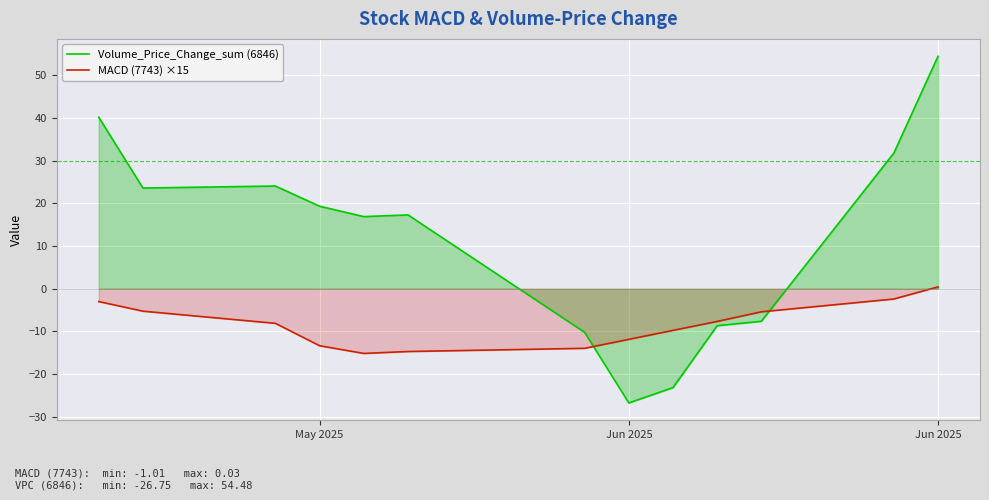

Reading left to right, extract all data points from this chart.

Volume_Price_Change_sum (6846): 40.2	23.6	24.1	19.3	16.9	17.3	-10.2	-26.8	-23.2	-8.7	-7.6	31.8	54.5
MACD (7743) ×15: -3.0	-5.2	-8.1	-13.3	-15.2	-14.7	-14.0	-11.9	-9.8	-7.7	-5.4	-2.4	0.4